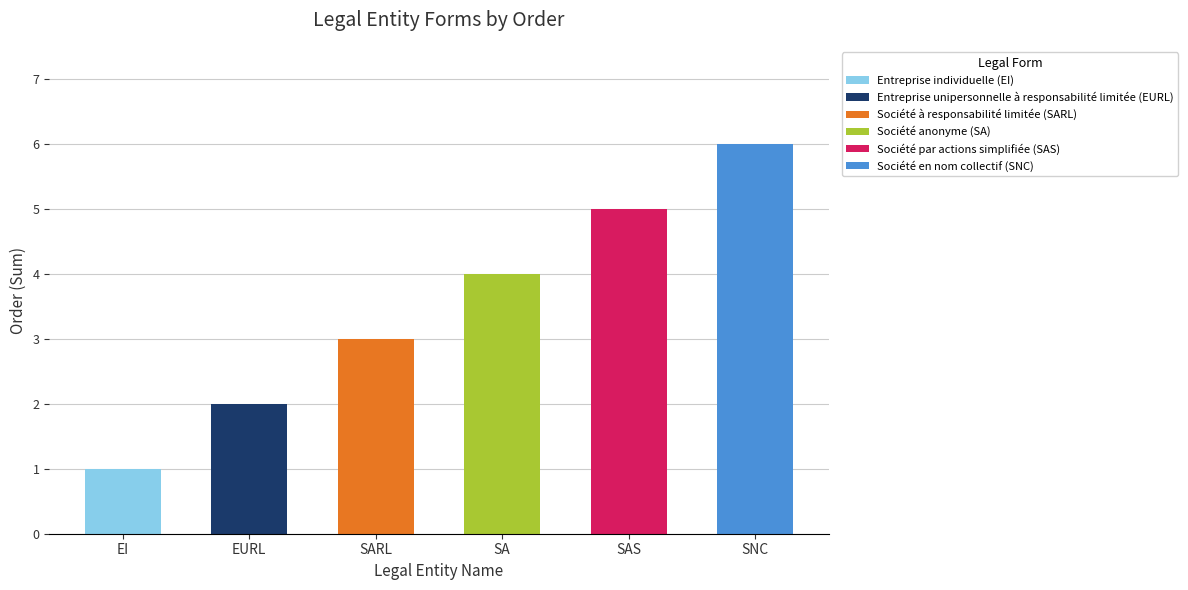

How many bars are there in total?

6